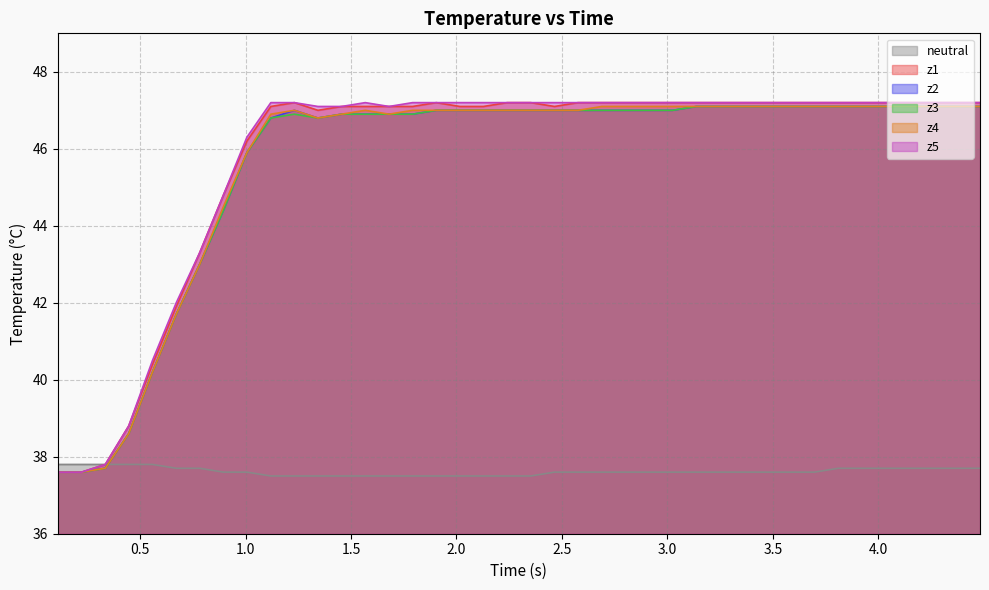

What is the minimum value for z3?

37.6